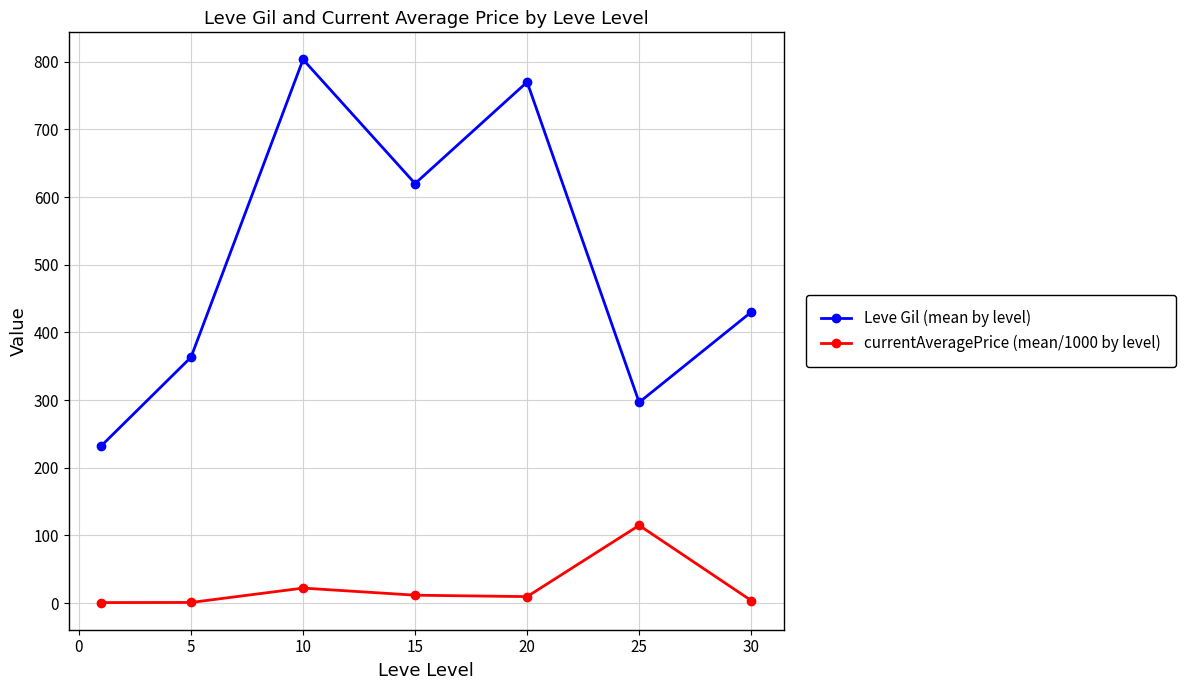

What is the lowest value of the currentAveragePrice (mean/1000 by level) series?

0.7